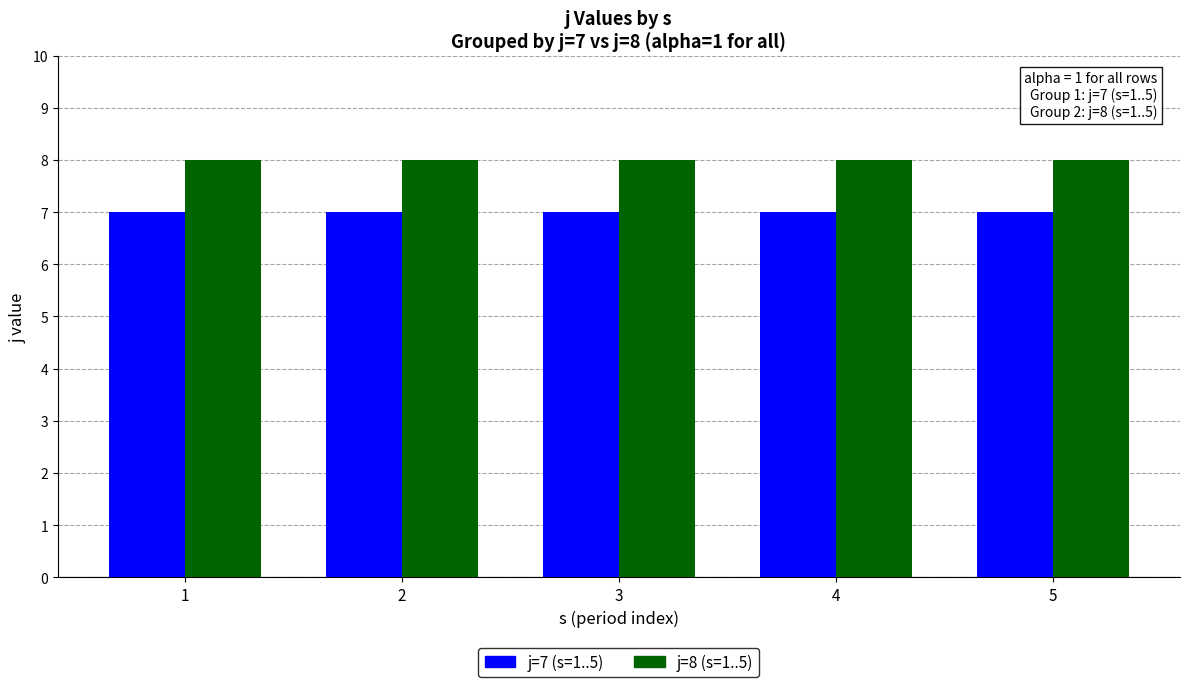

What is the spread (max minus min) of values at 4?

1